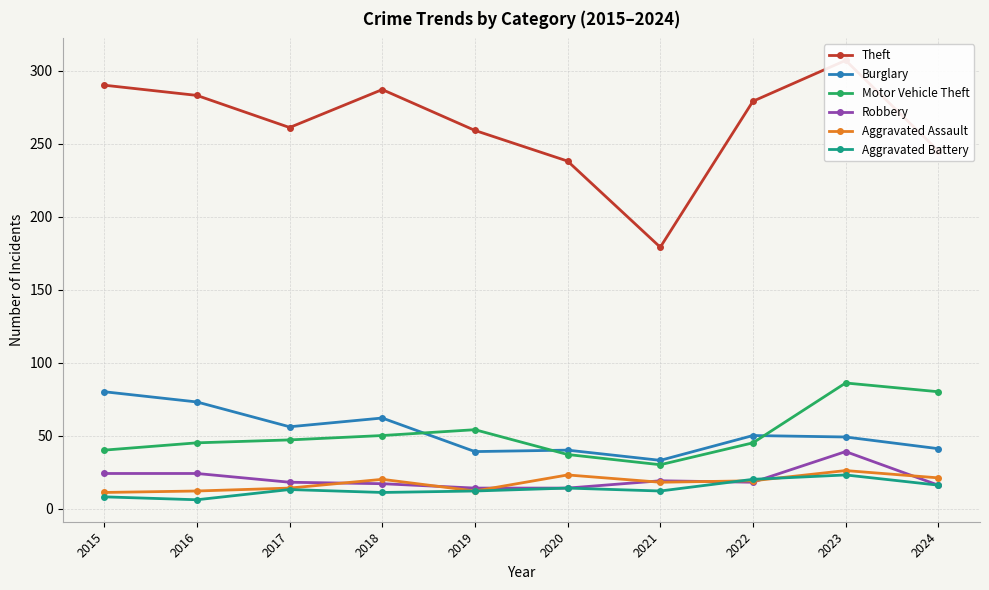

After their last crossing, which series has the higher values: Aggravated Assault or Aggravated Battery?

Aggravated Assault